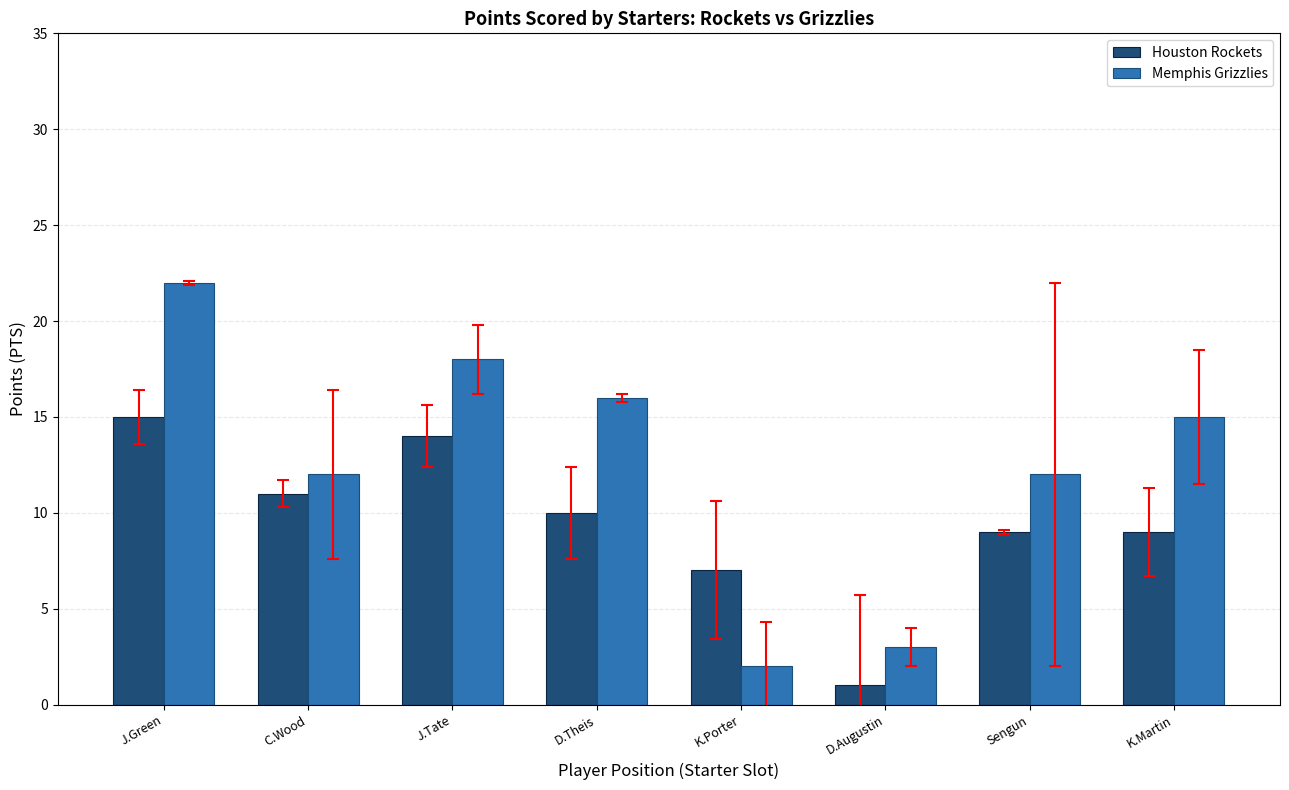

Which series has the largest range (max minus min)?

Memphis Grizzlies